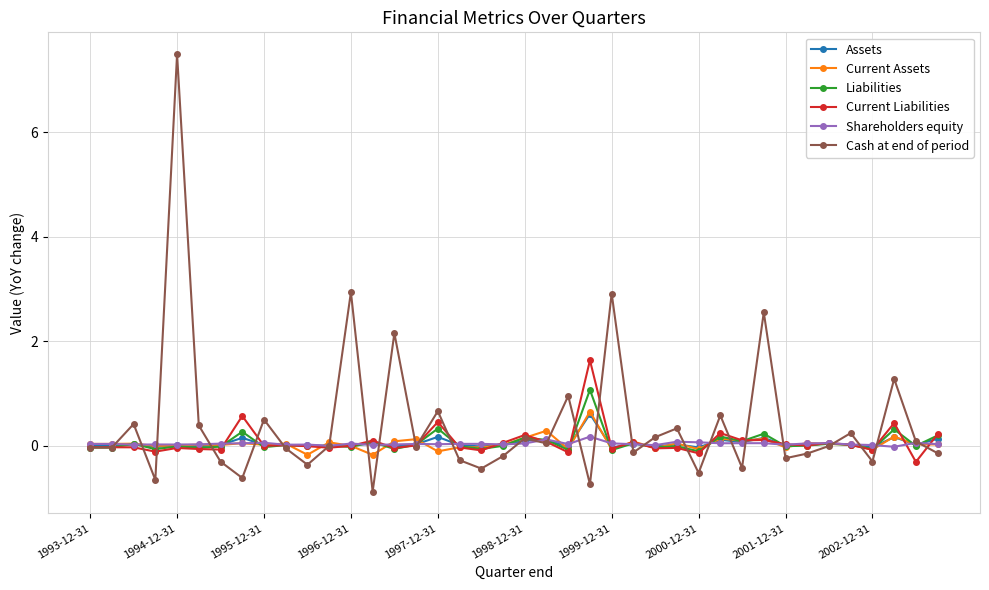

What is the highest value of the Cash at end of period series?

7.5